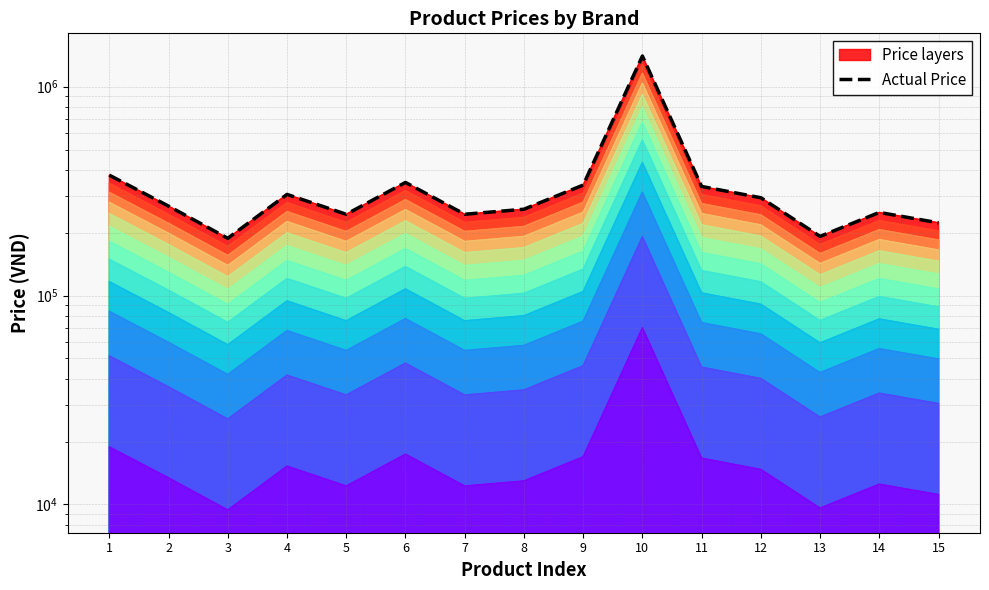

Where is the data nearest to the value 795000?

1